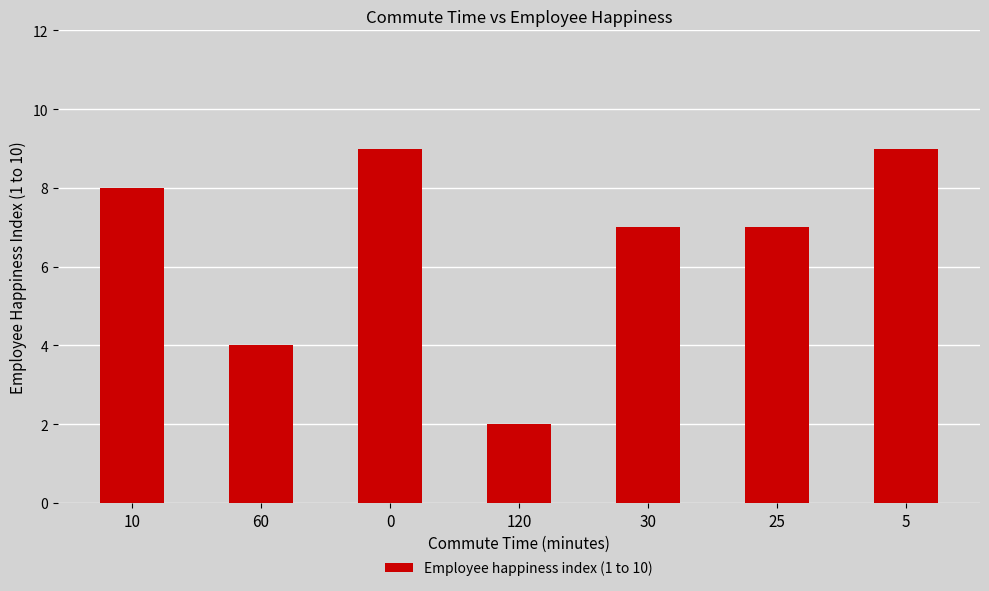

How many values are between 4 and 9?

6